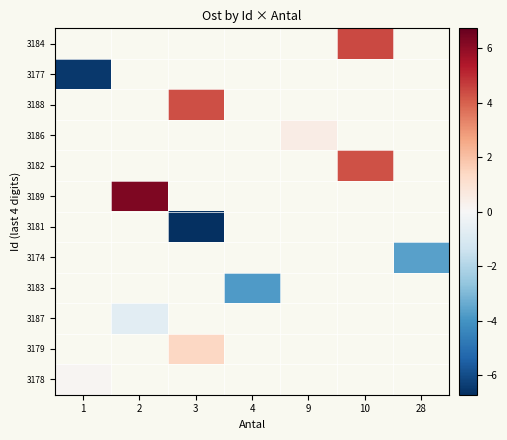

Which series has the widest spread of values?

row_1